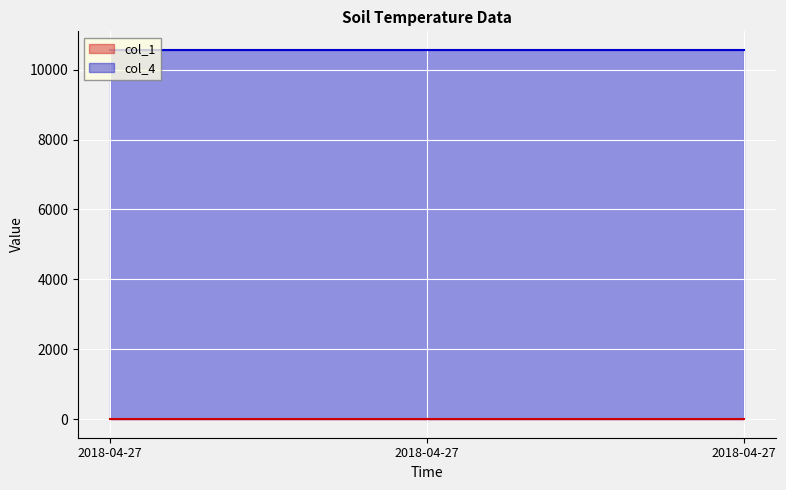

Rank the series by their maximum value, from highest to lowest.

col_4_line, col_1_line